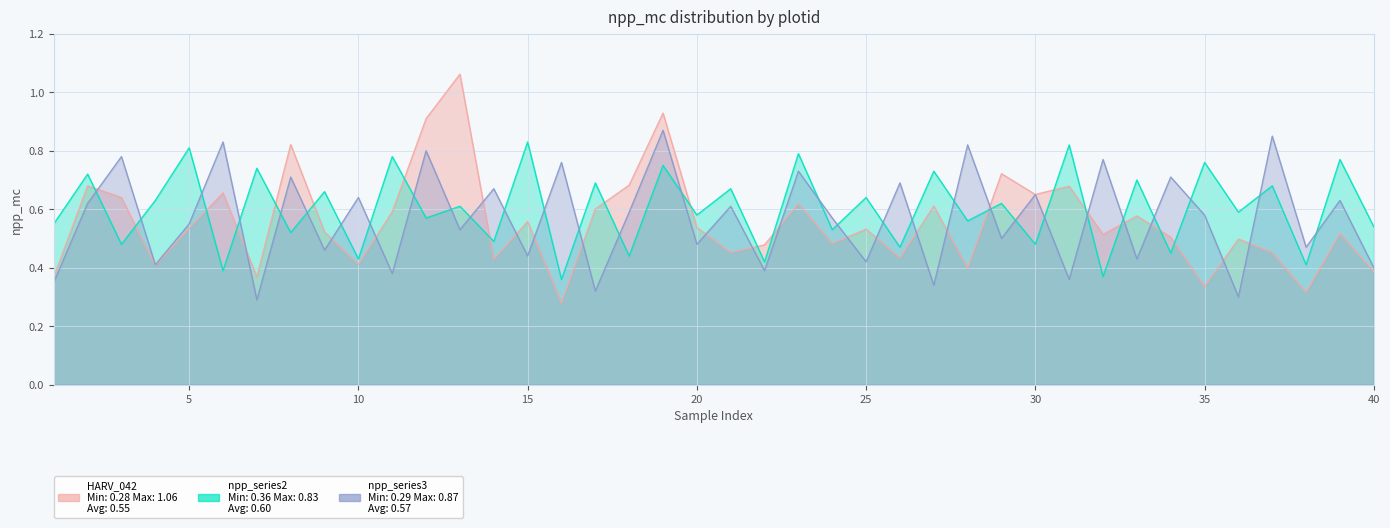

At how many categories does at least one series exceed 0?

40